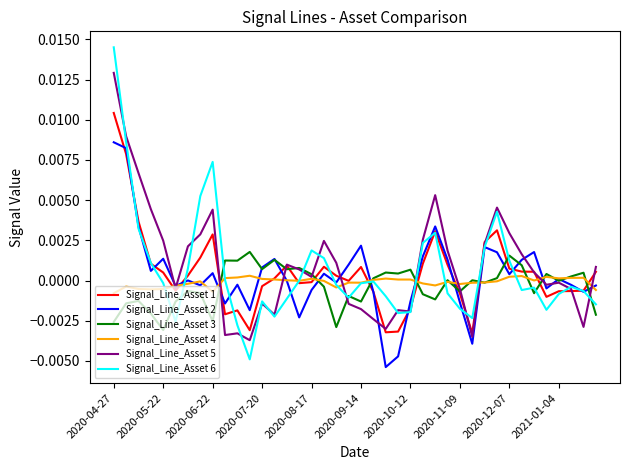

List the series in order of their peak value, highest first.

Signal_Line_Asset 6, Signal_Line_Asset 5, Signal_Line_Asset 1, Signal_Line_Asset 2, Signal_Line_Asset 3, Signal_Line_Asset 4